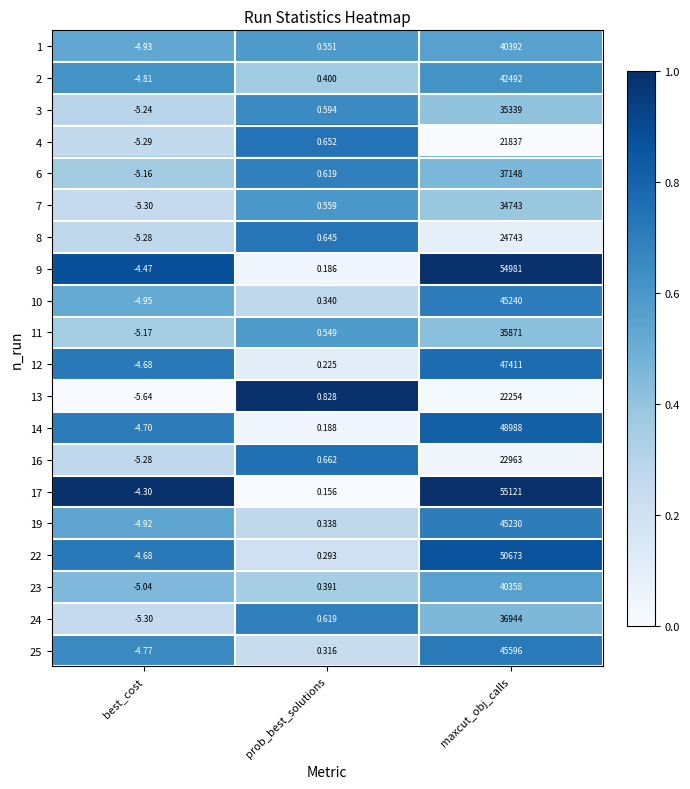

Where does the 13 series first go above 0?

prob_best_solutions